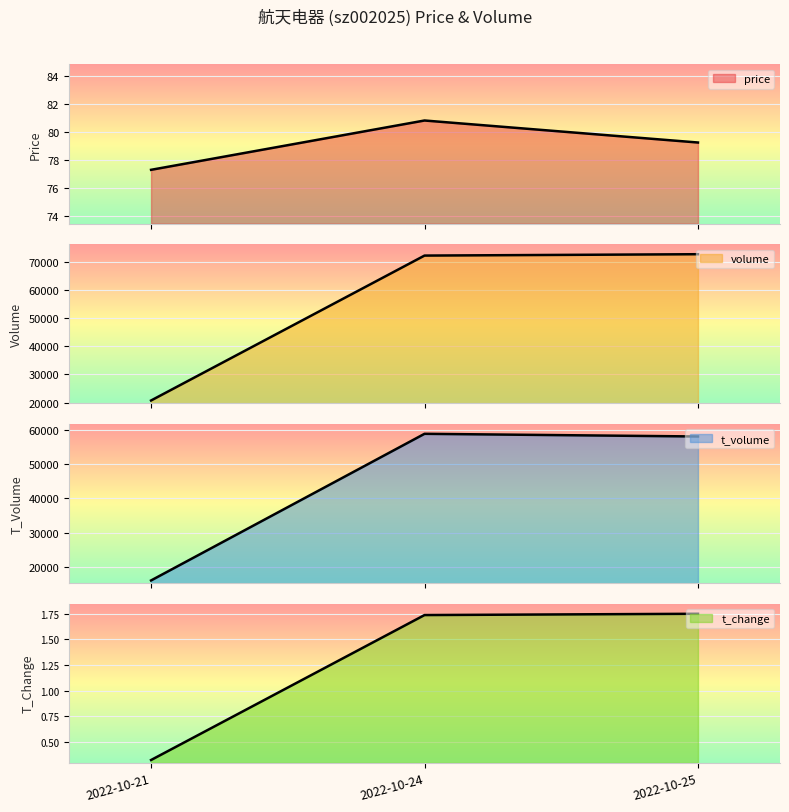

What is the value of the t_volume point at the 2nd from the left?

58830.0